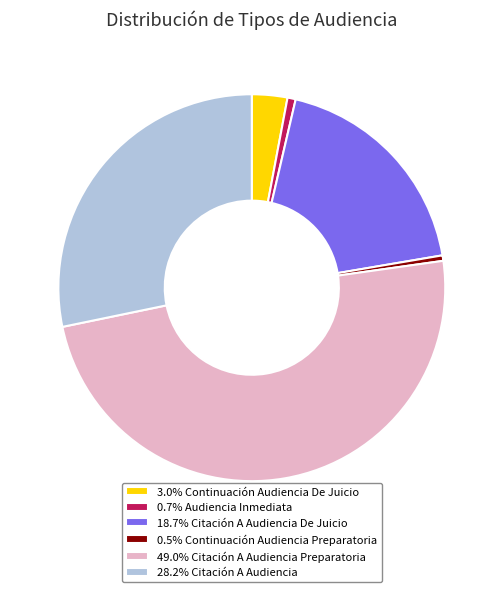

Is the sum of 28.2% Citación A Audiencia and 18.7% Citación A Audiencia De Juicio greater than half?

No